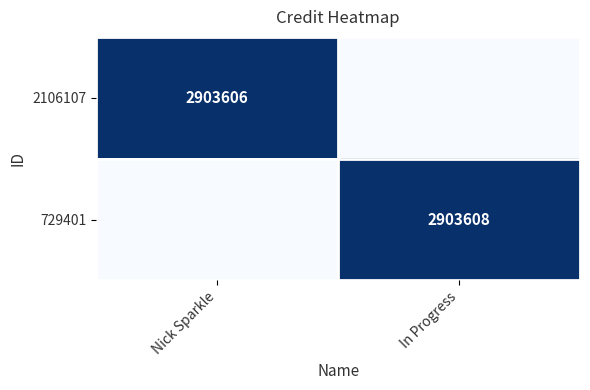

List the series in order of their overall mean, lowest first.

2106107, 729401